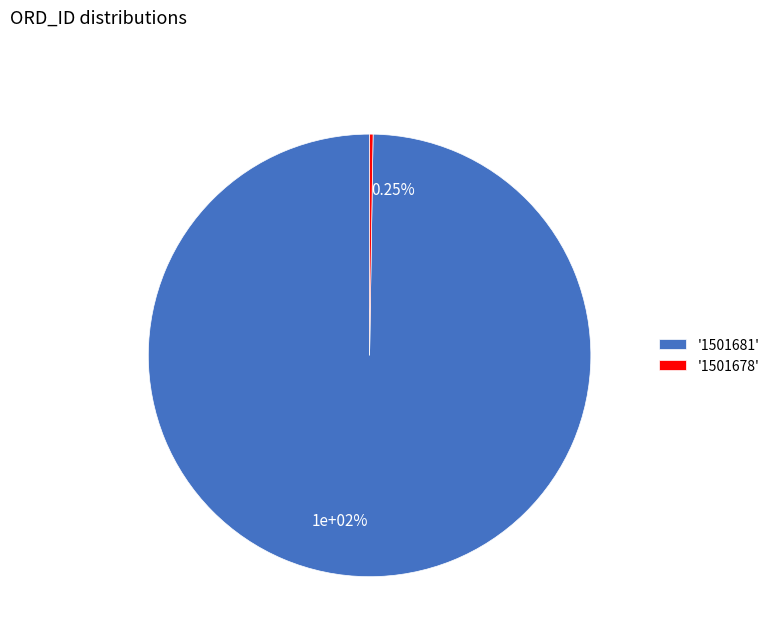

How many slices are in this pie chart?

2